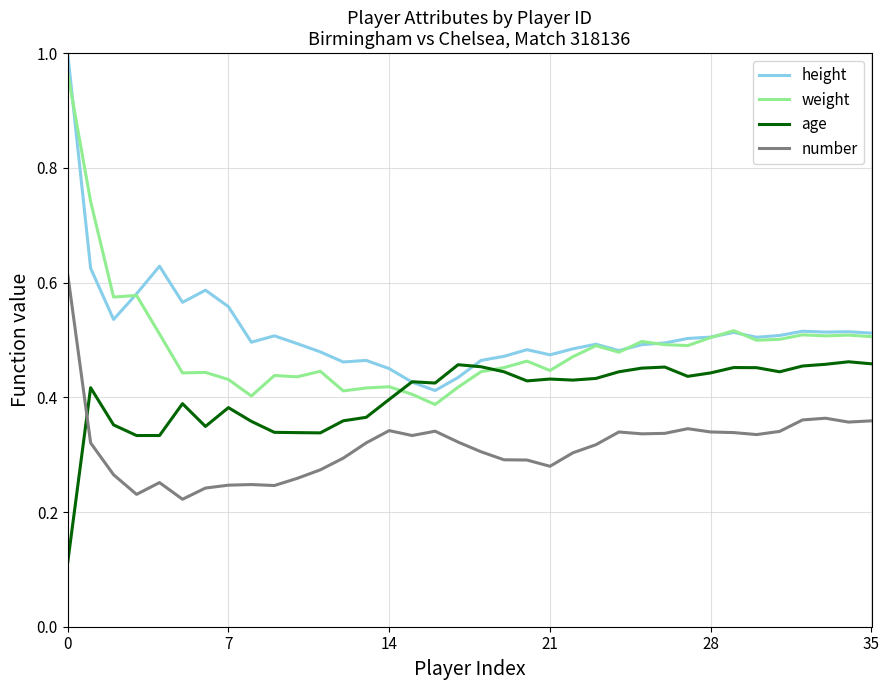

How many lines are shown in the chart?

4